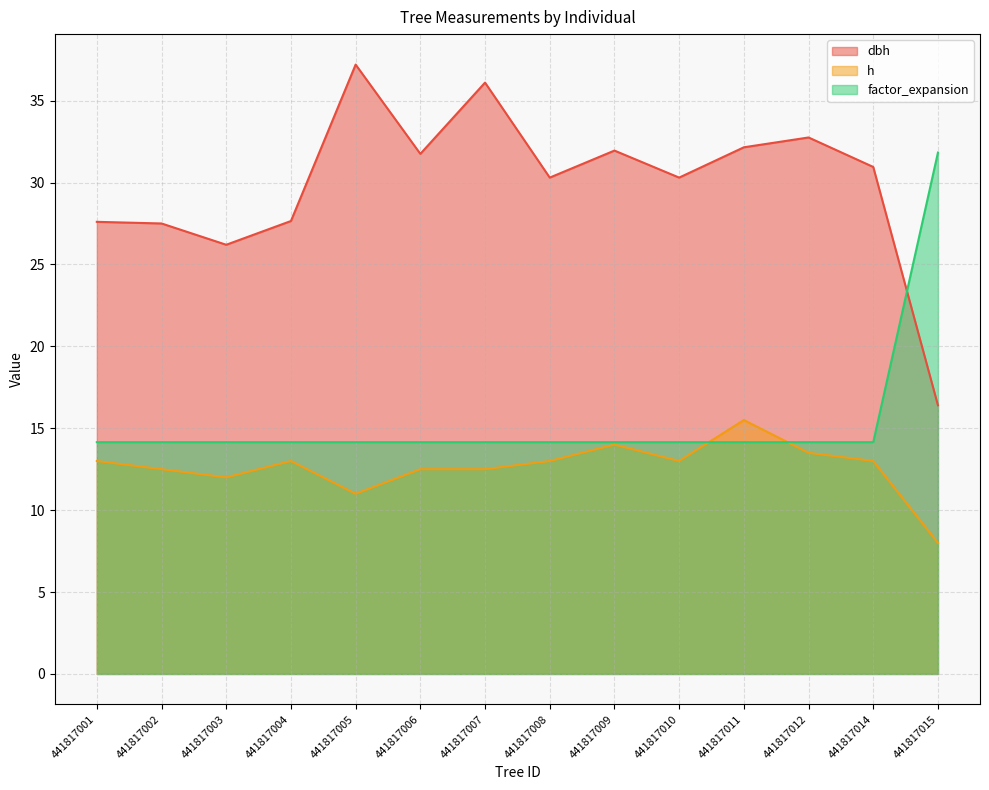

Does the chart display data point markers on the line(s)?

No